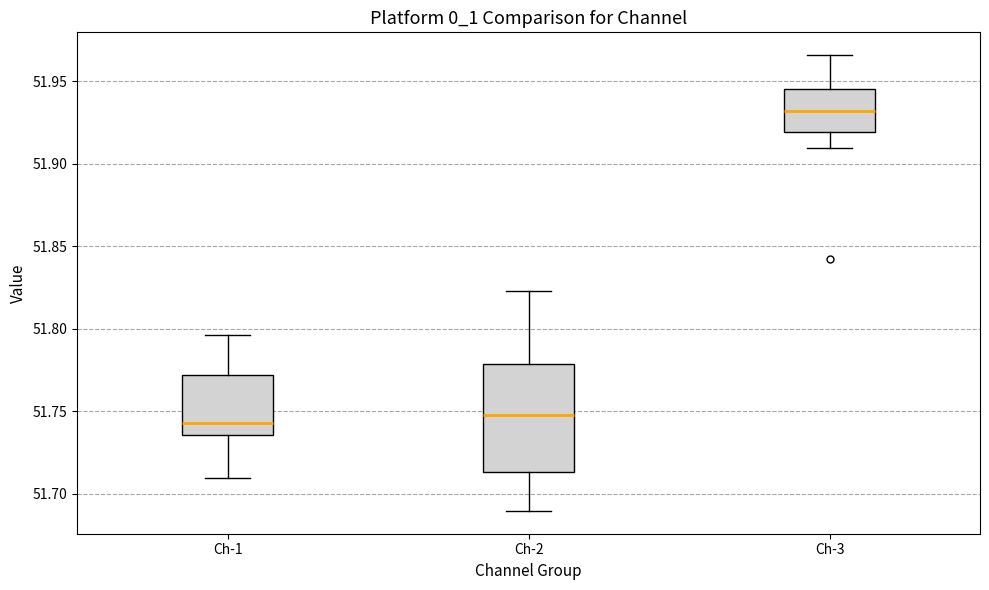

Reading left to right, read every box against the y-axis: the position of its median line, the range the box covers, and the ends of its whiskers. The values are not printed on the chart, so give them approximately, as read against the axis.

Ch-1: median 51.745, box 51.735 to 51.770, whiskers 51.710 to 51.795
Ch-2: median 51.750, box 51.715 to 51.780, whiskers 51.690 to 51.825
Ch-3: median 51.930, box 51.920 to 51.945, whiskers 51.910 to 51.965